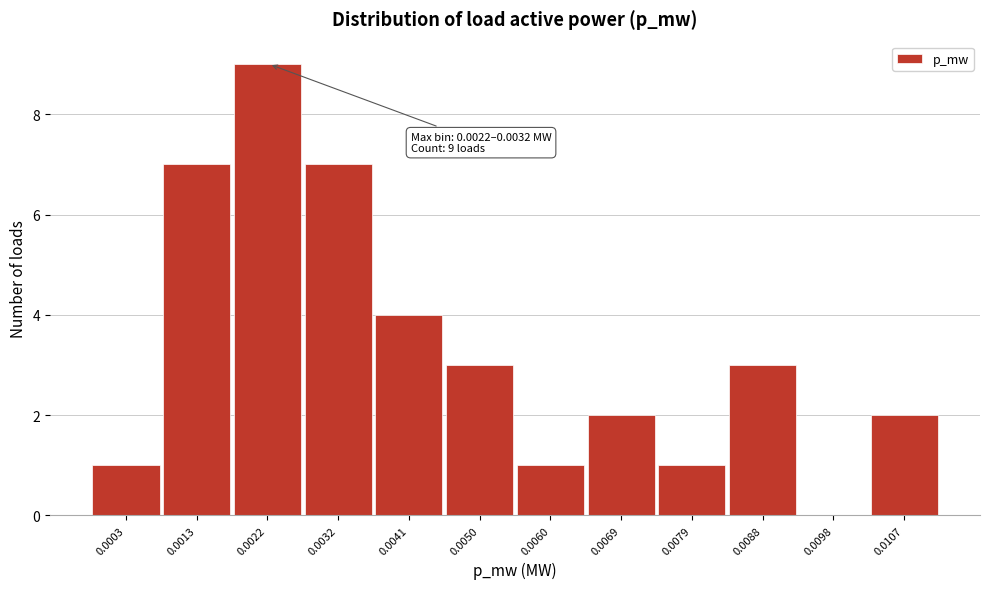

Reading right to left, transcribe all the data shown in this chart.

0.0107=2	0.0098=0	0.0088=3	0.0079=1	0.0069=2	0.0060=1	0.0050=3	0.0041=4	0.0032=7	0.0022=9	0.0013=7	0.0003=1